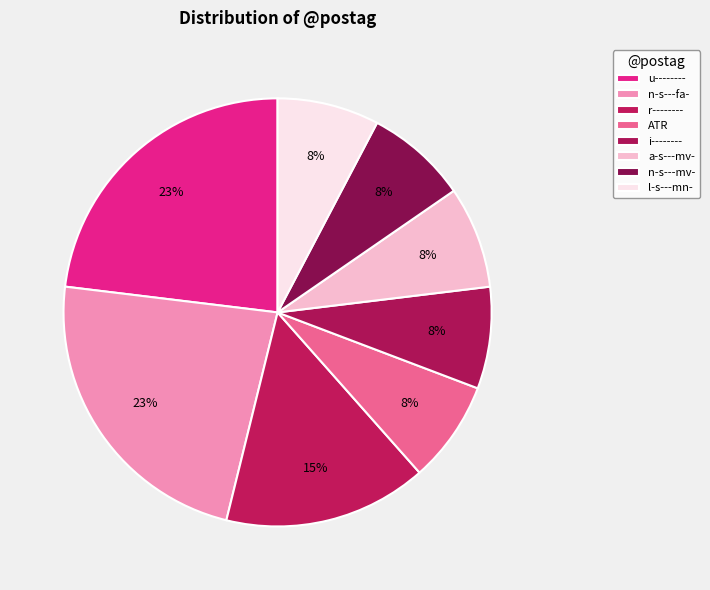

Does any single category account for the majority?

No